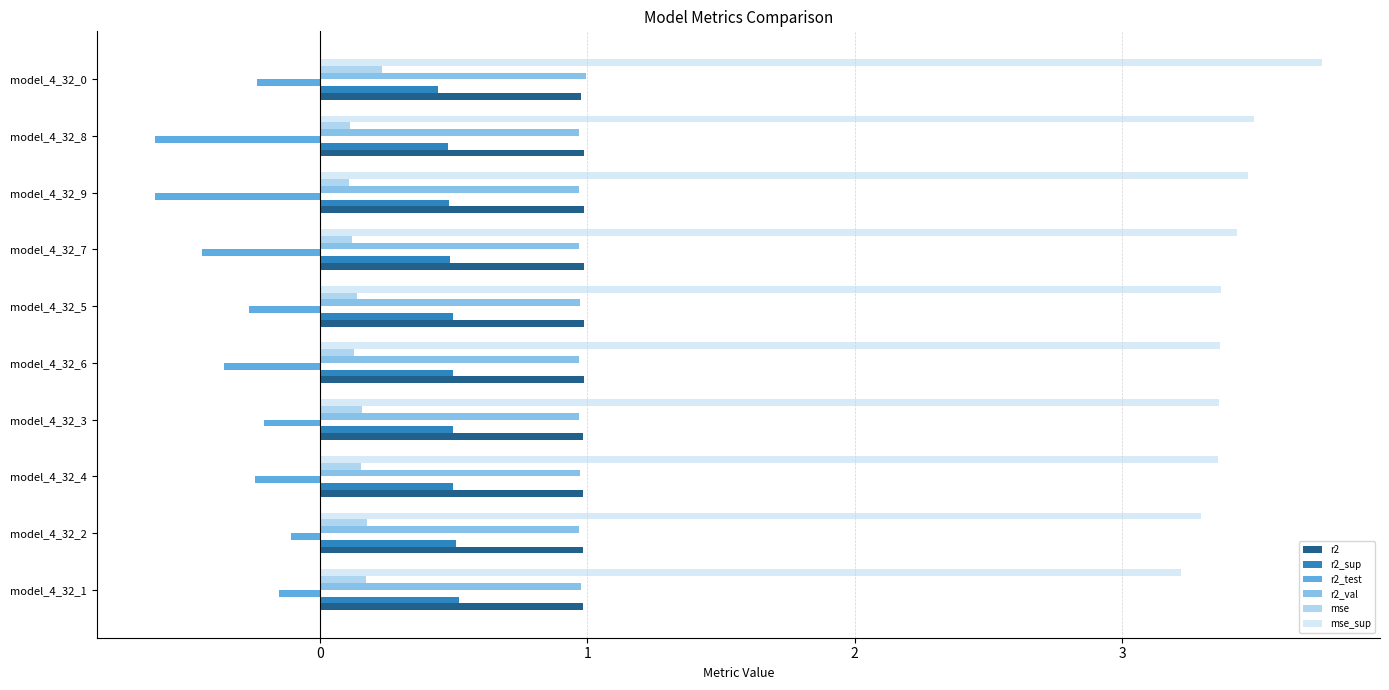

Is it true that r2_sup equals 0.2 at model_4_32_1?

False